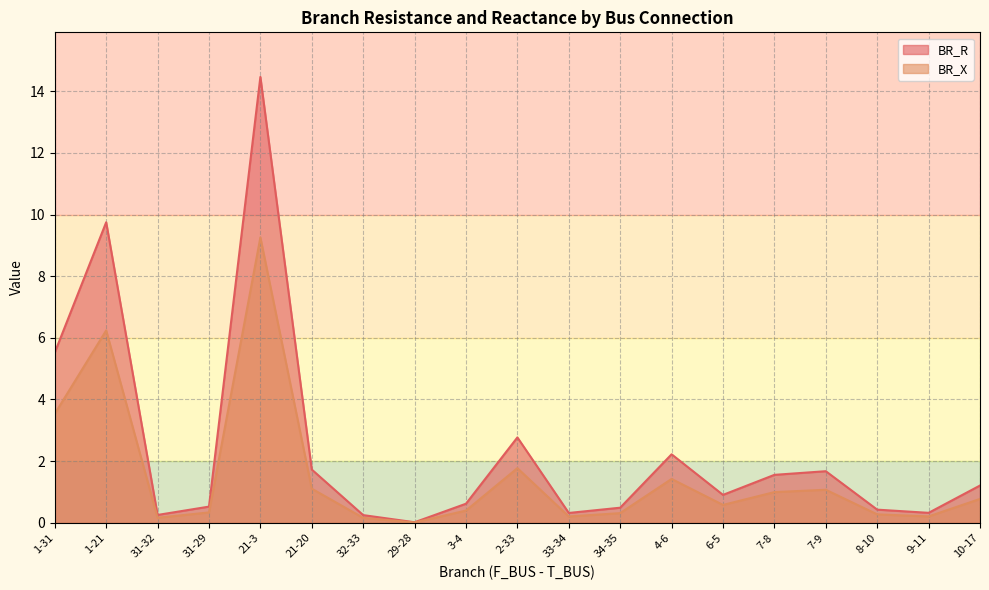

The BR_X series shows 0.0 at 29-28. True or false?

True